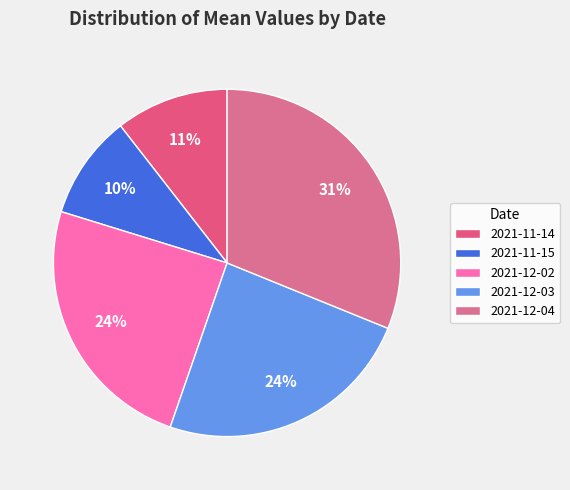

To the nearest percent, what portion does 2021-12-04 represent?

31%